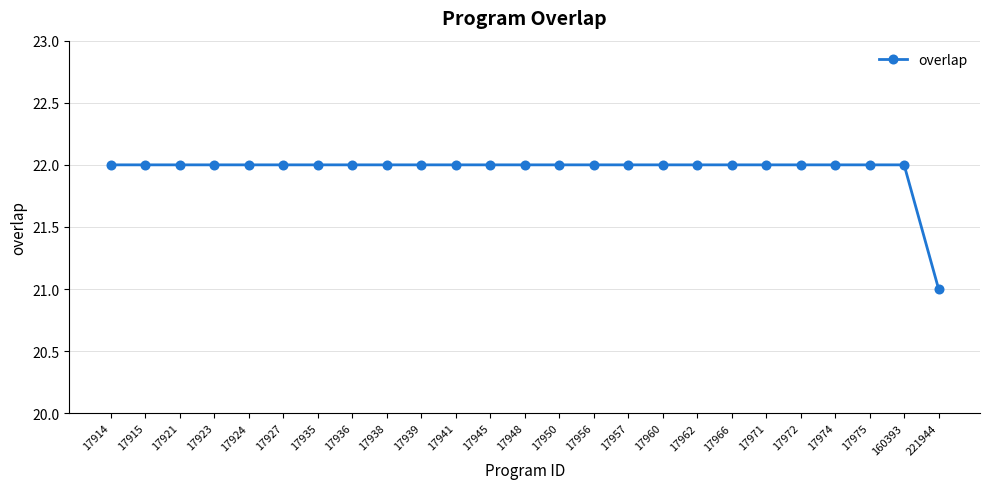

What is the average value?

22